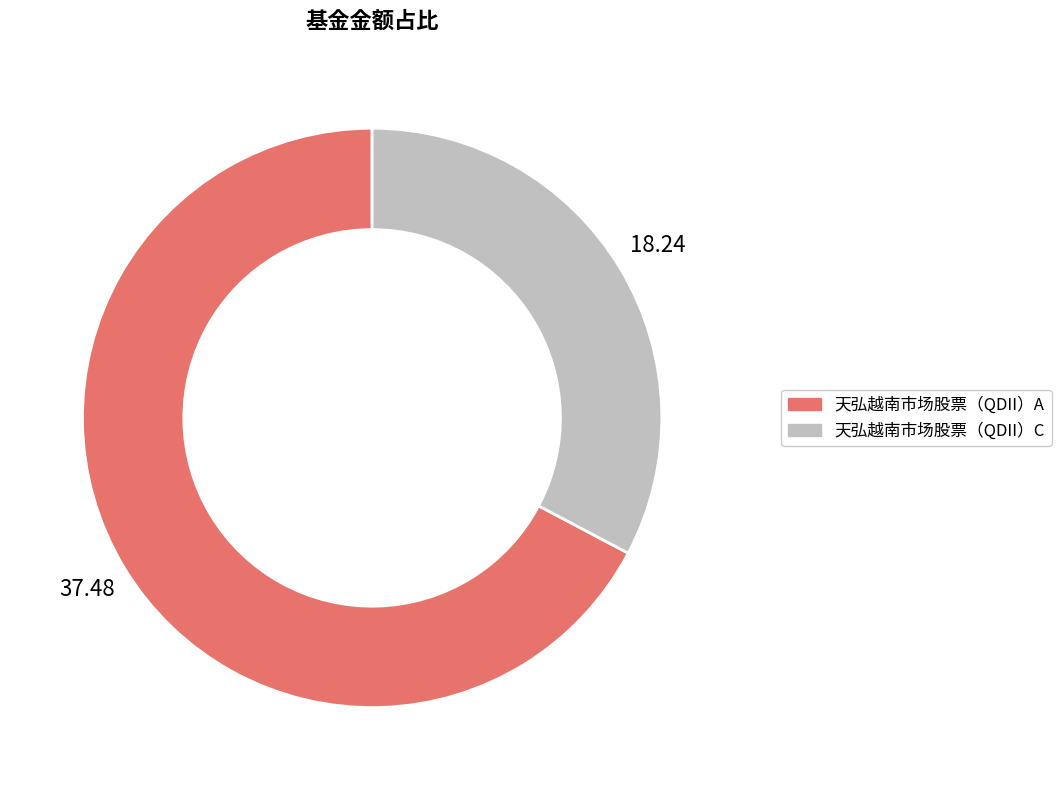

Is 天弘越南市场股票（QDII）A the majority of the pie?

Yes